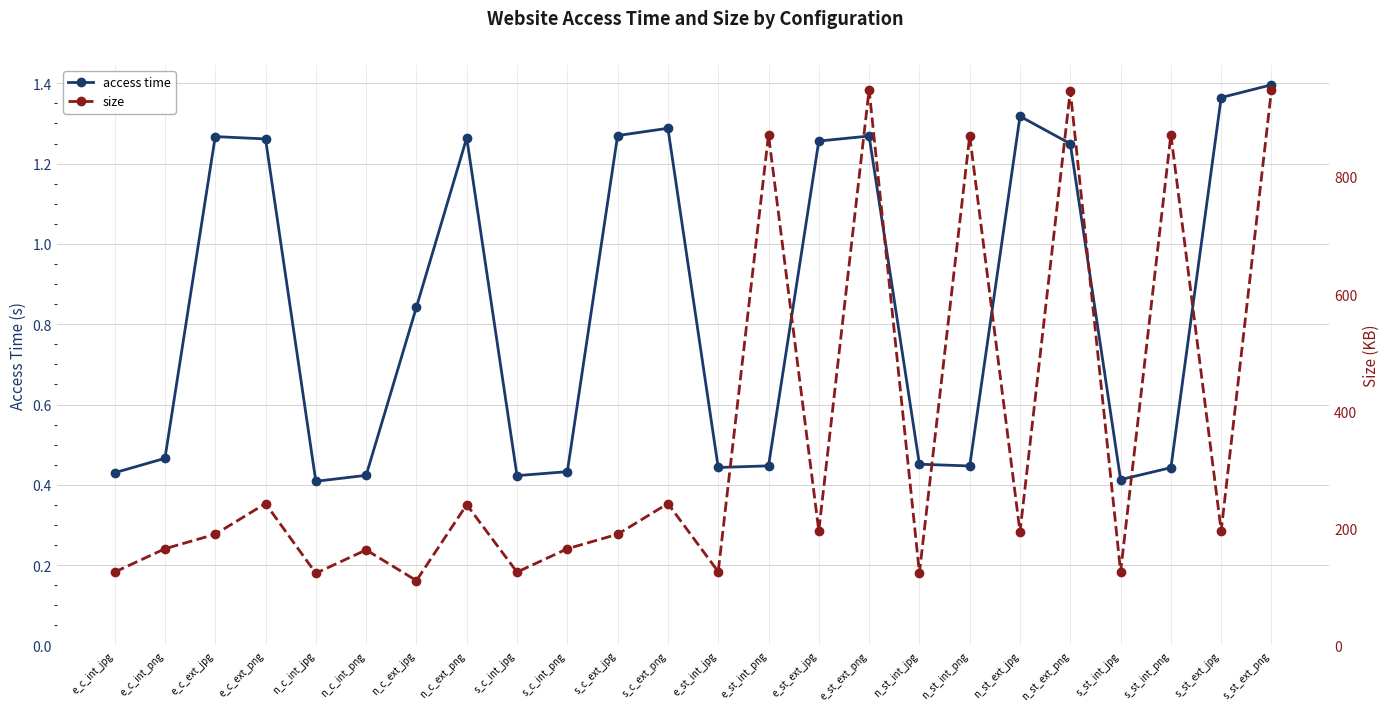

What is the value of the access time point at the 1st from the left?

0.4